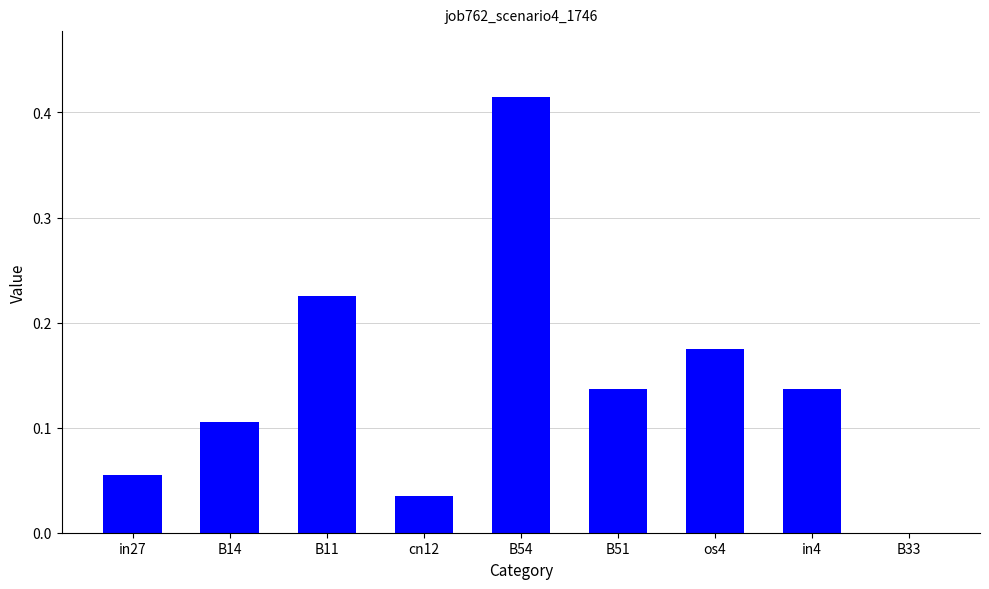

How many positive values are there?

8